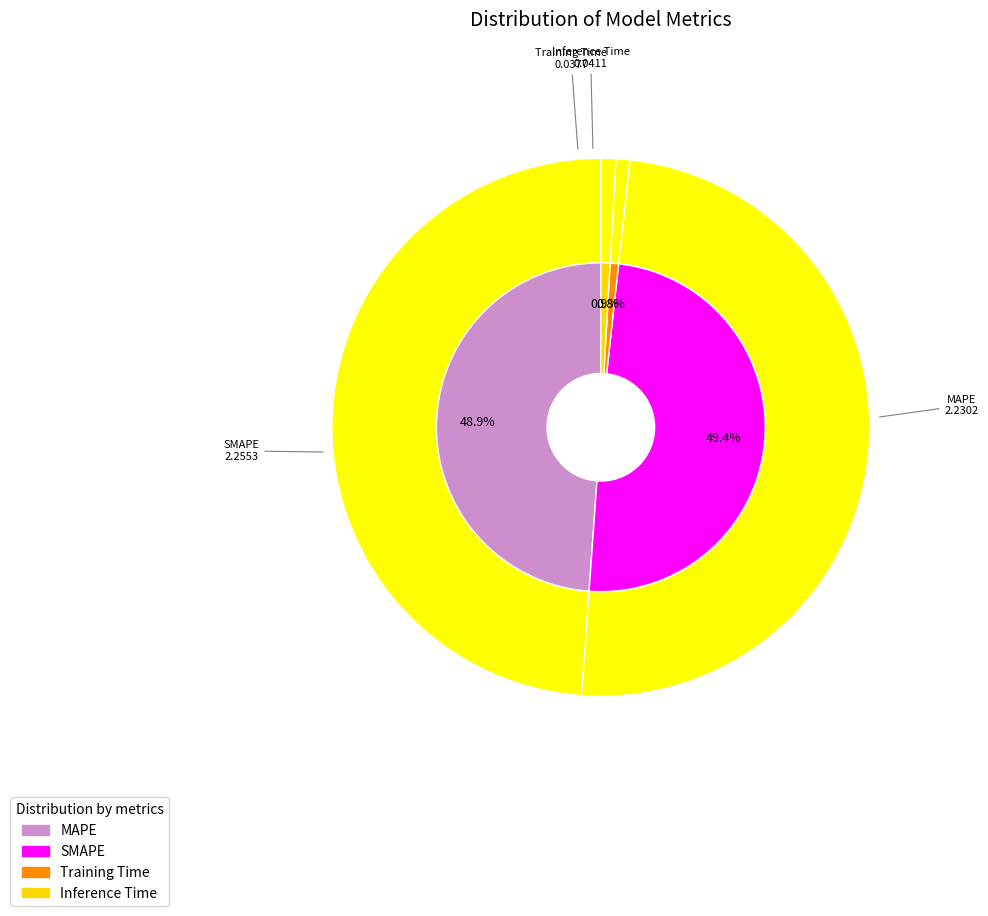

Rank the categories by value from lowest to highest.

Training Time, Inference Time, MAPE, SMAPE